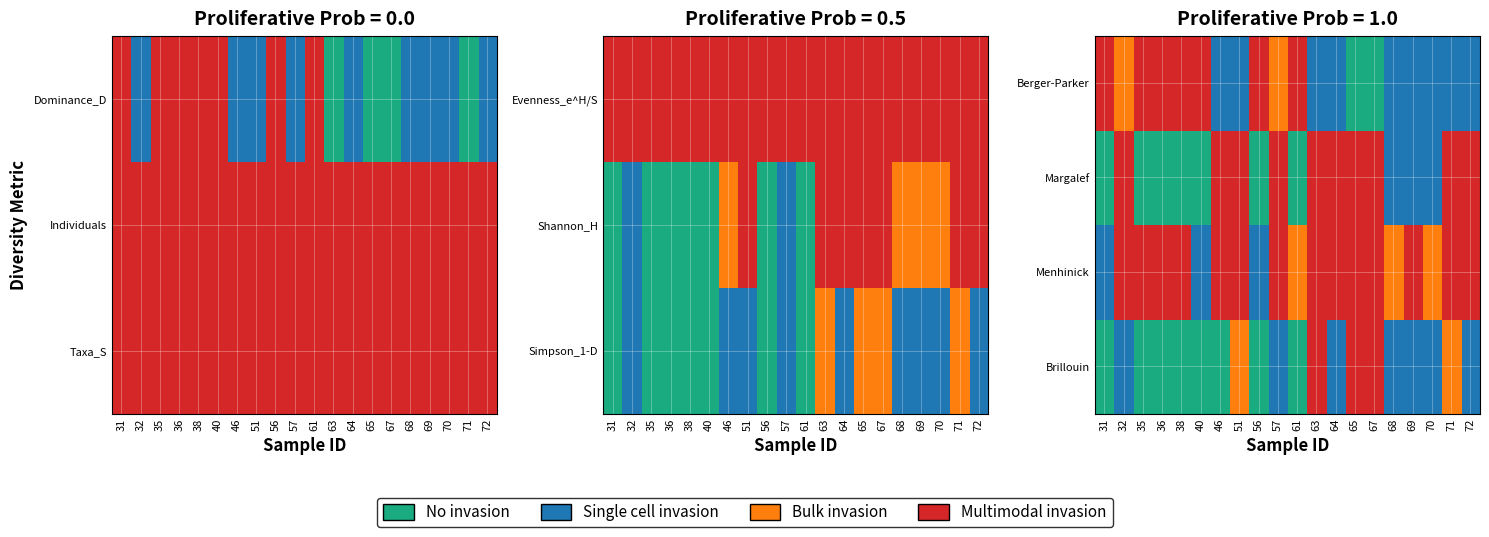

Between 38 and 64, which is larger?

64